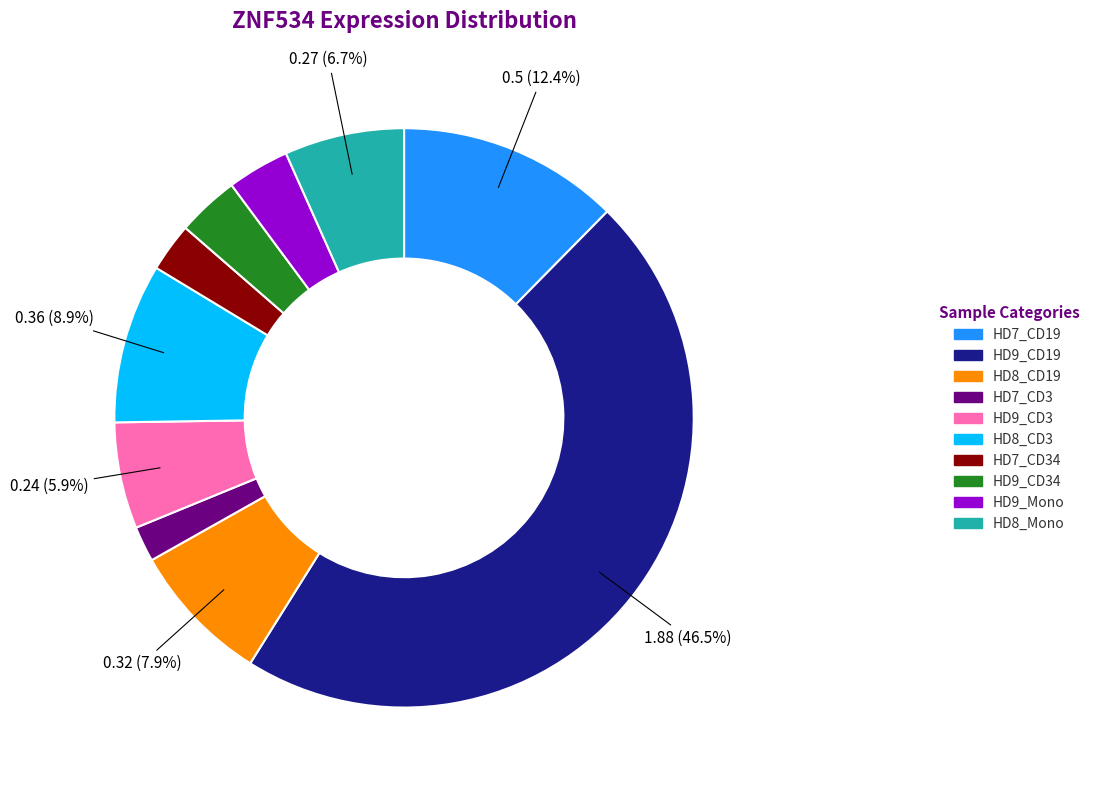

Is it true that HD9_CD34 is 10% of the pie?

False